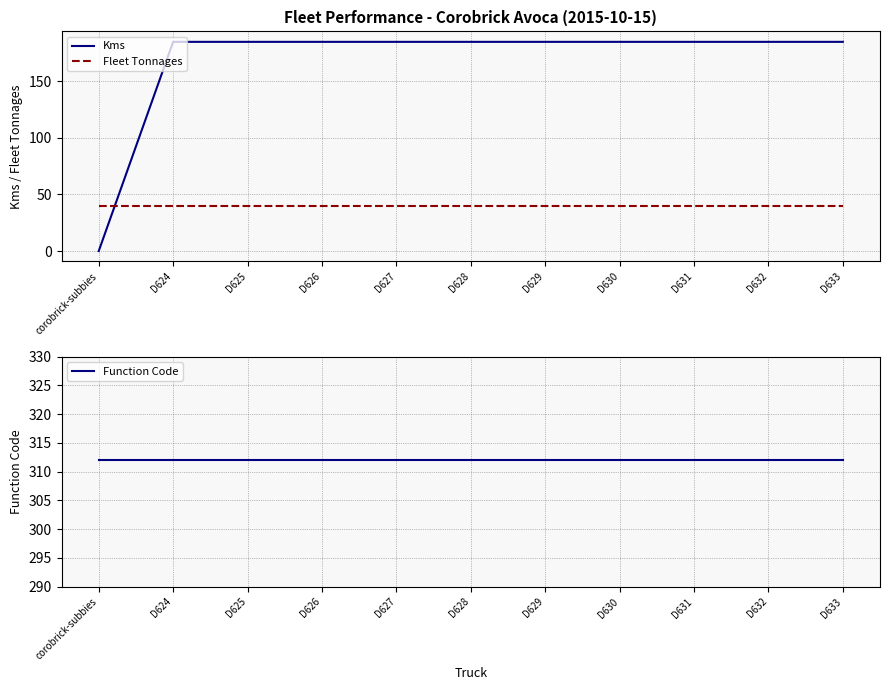

Reading right to left, transcribe all the data shown in this chart.

Kms: 185	185	185	185	185	185	185	185	185	185	0
Fleet Tonnages: 40	40	40	40	40	40	40	40	40	40	40
Function Code: 312	312	312	312	312	312	312	312	312	312	312